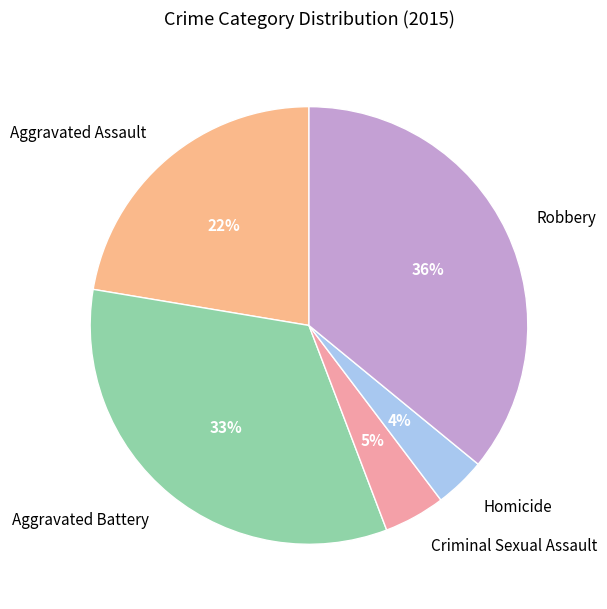

How many slices are in this pie chart?

5